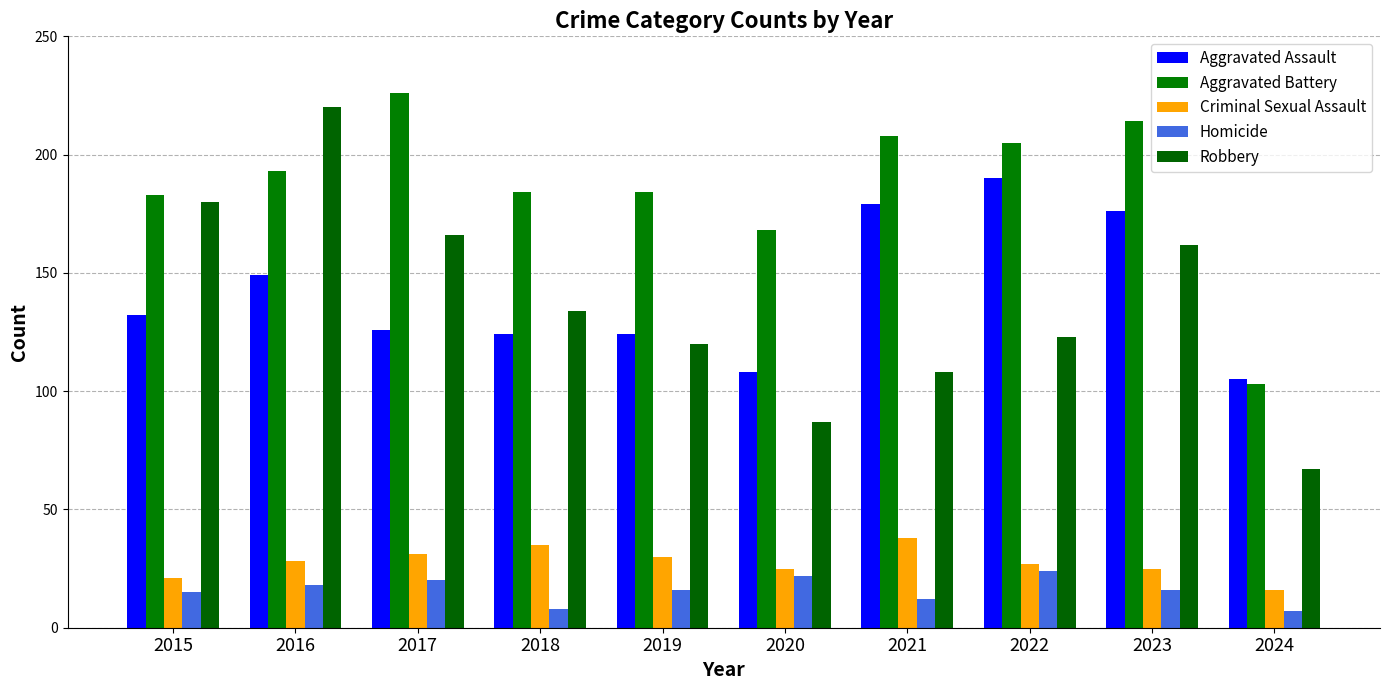

What is the spread (max minus min) of values at 2015?

168